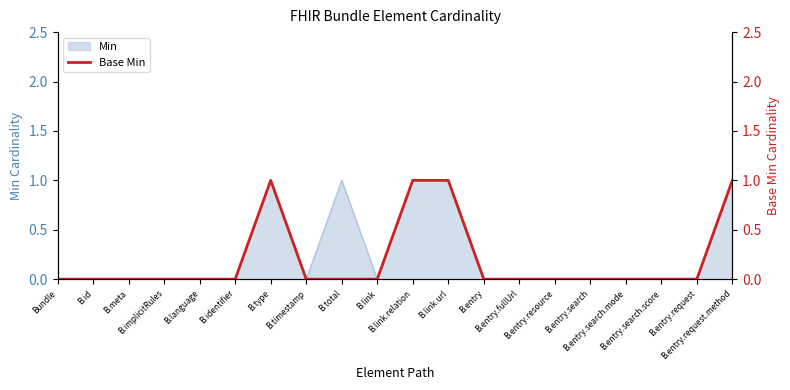

Where is the first local maximum?

B.type